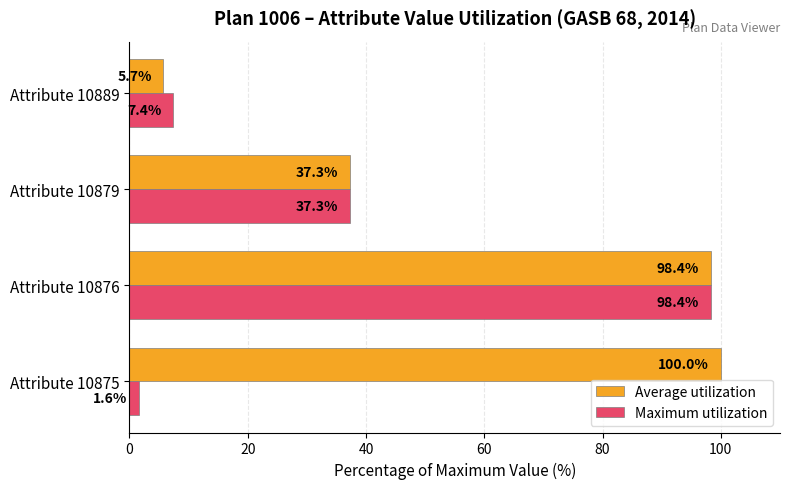

What is the sum of the Average utilization values at Attribute 10876 and Attribute 10889?

104.1